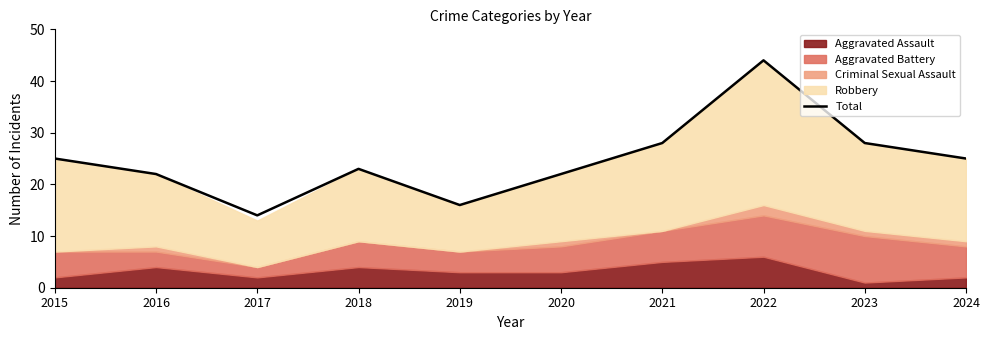

Does the chart display data point markers on the line(s)?

No